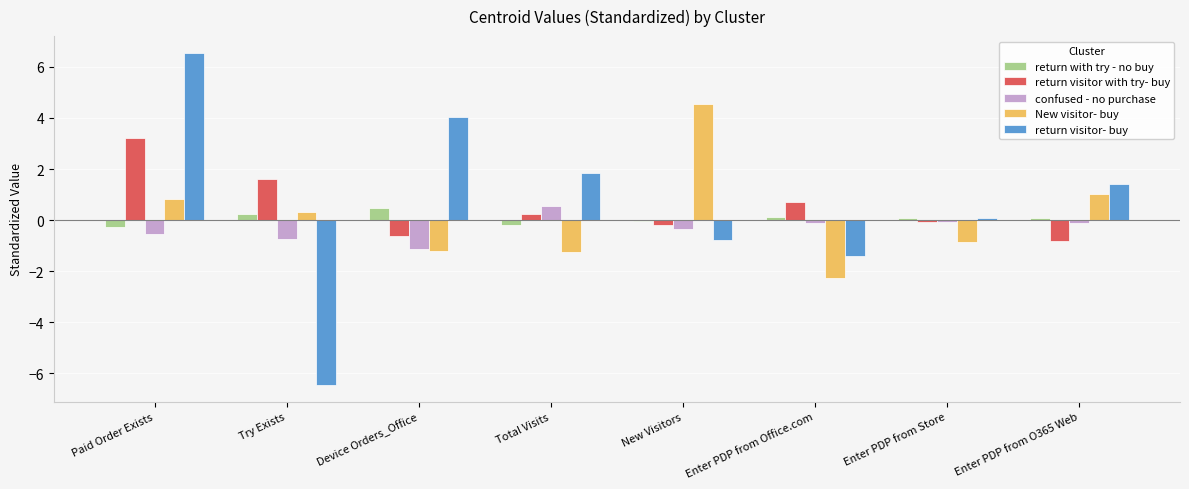

Which series has the largest total across all categories?

return visitor- buy